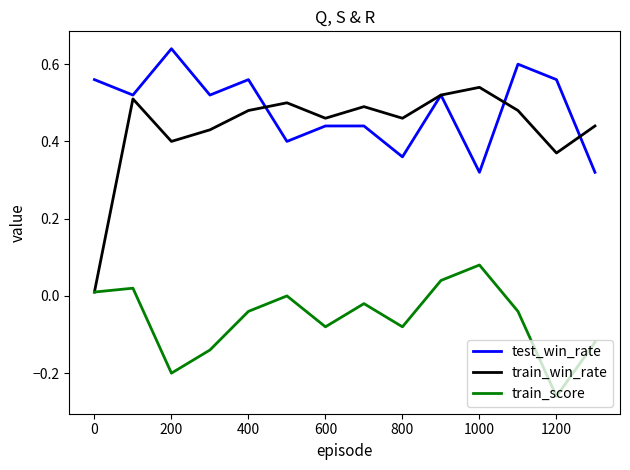

Which series has the largest range (max minus min)?

train_win_rate